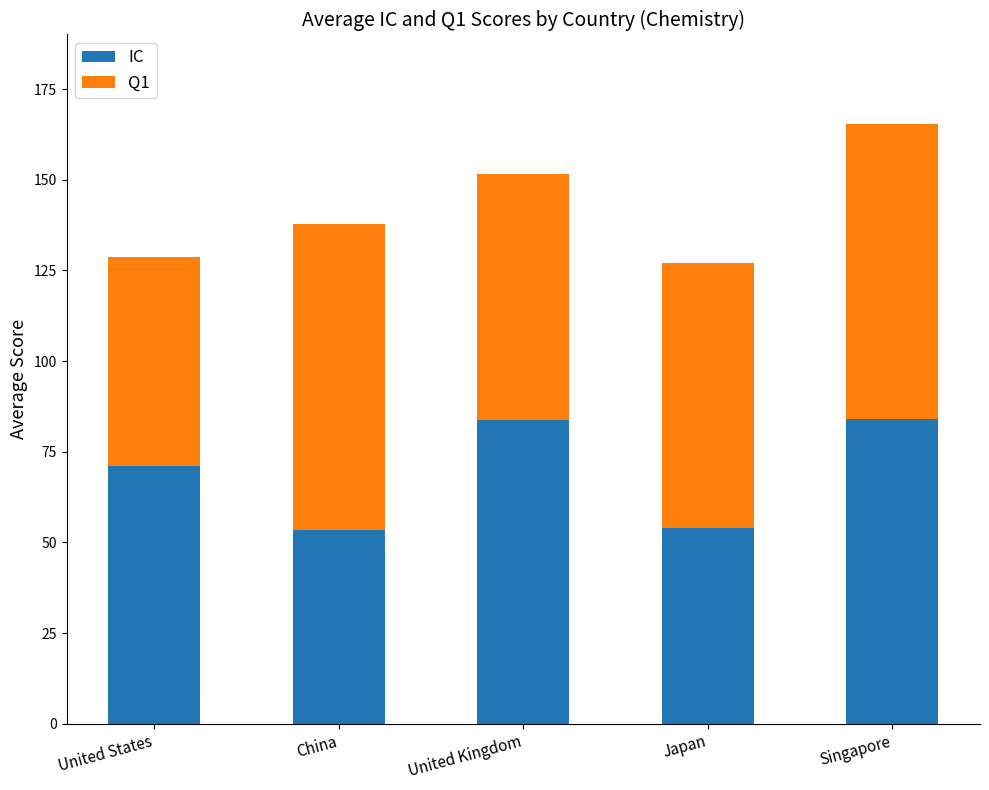

What is the total value across all series at China?

137.9